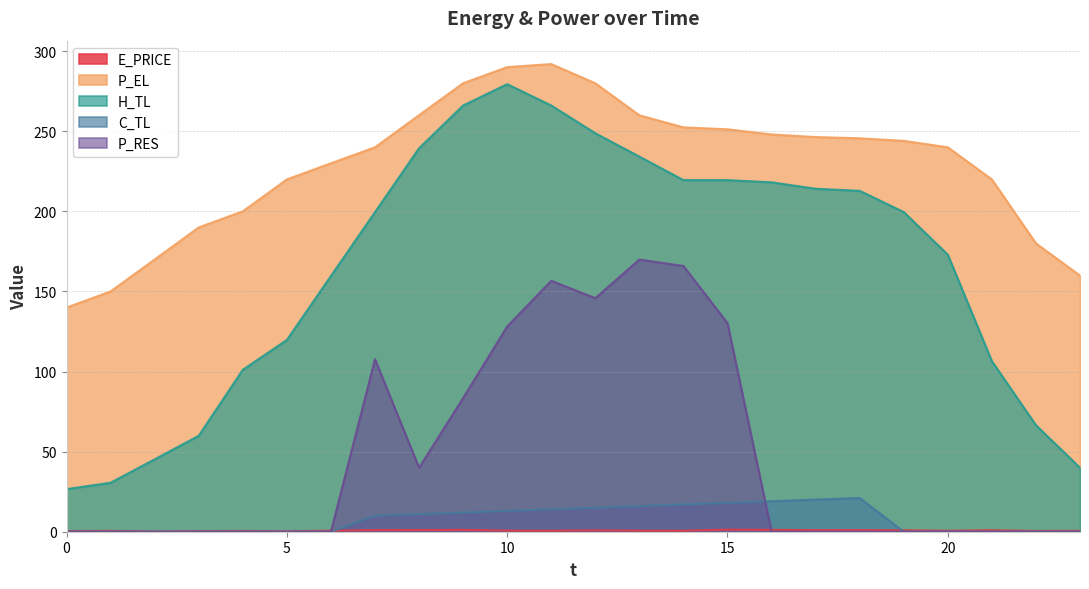

Where is C_TL nearest to the value 10?

7